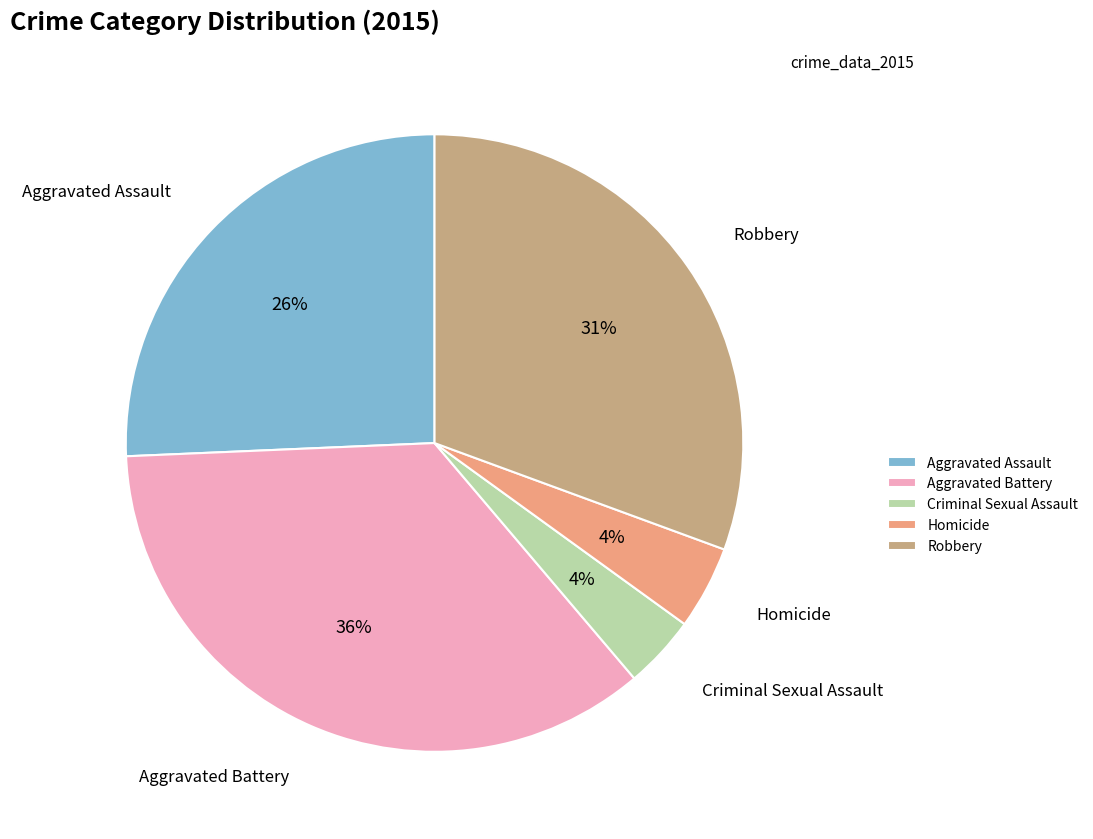

To the nearest percent, what is the average slice percentage?

20%